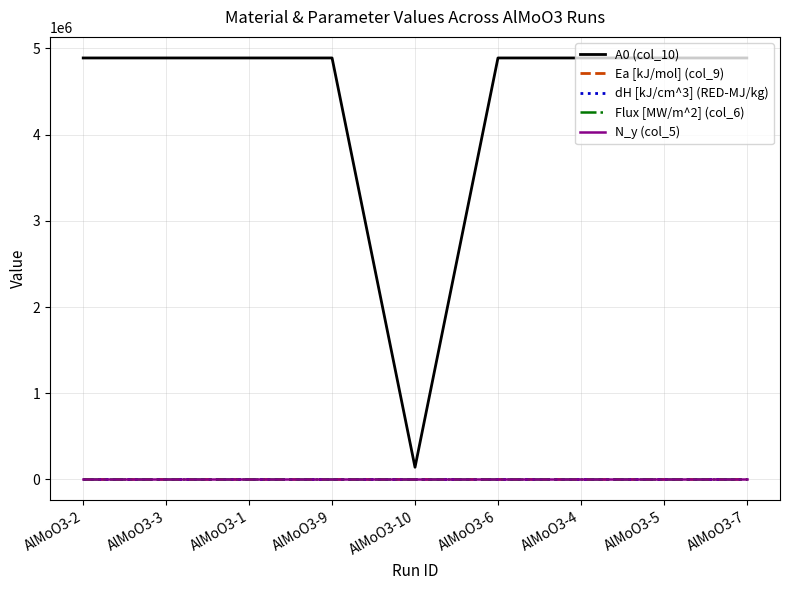

Is the value of dH [kJ/cm^3] (RED-MJ/kg) at AlMoO3-3 greater than the value of A0 (col_10) at AlMoO3-9?

No